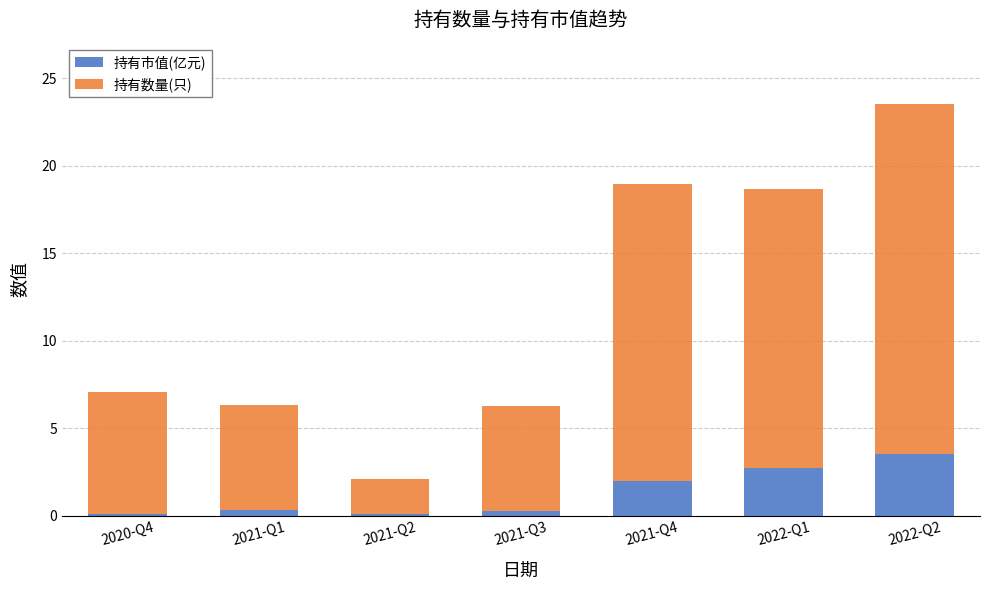

What are all the series names shown in the legend?

持有市值(亿元), 持有数量(只)